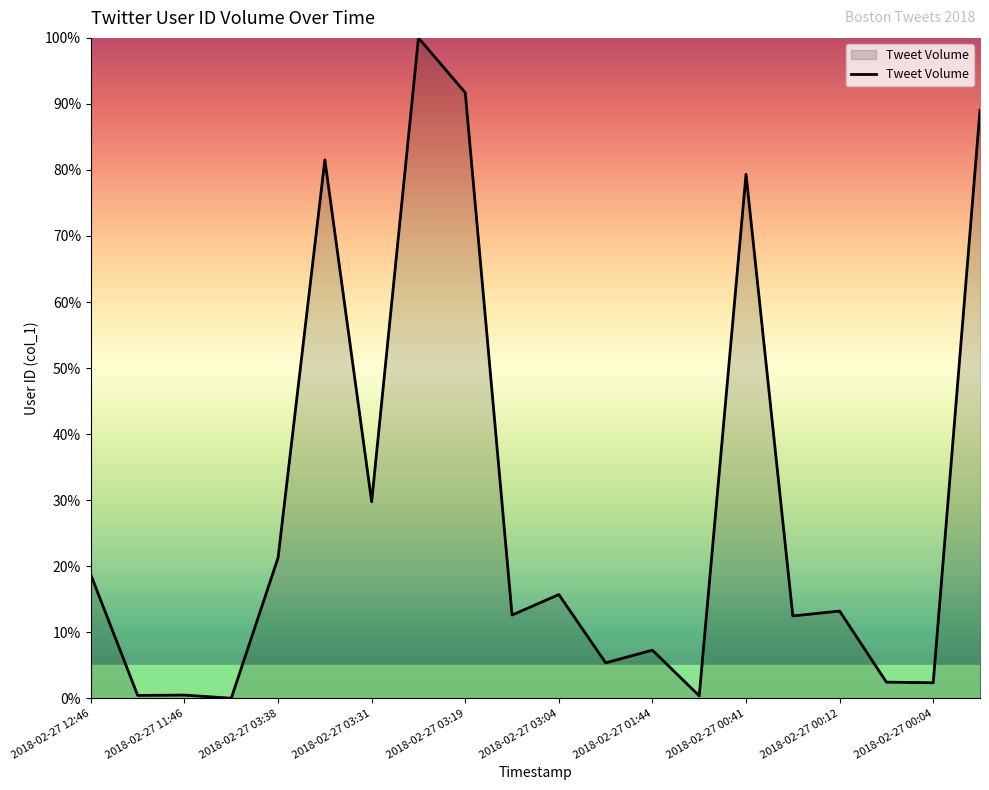

Does the chart have visible grid lines?

No